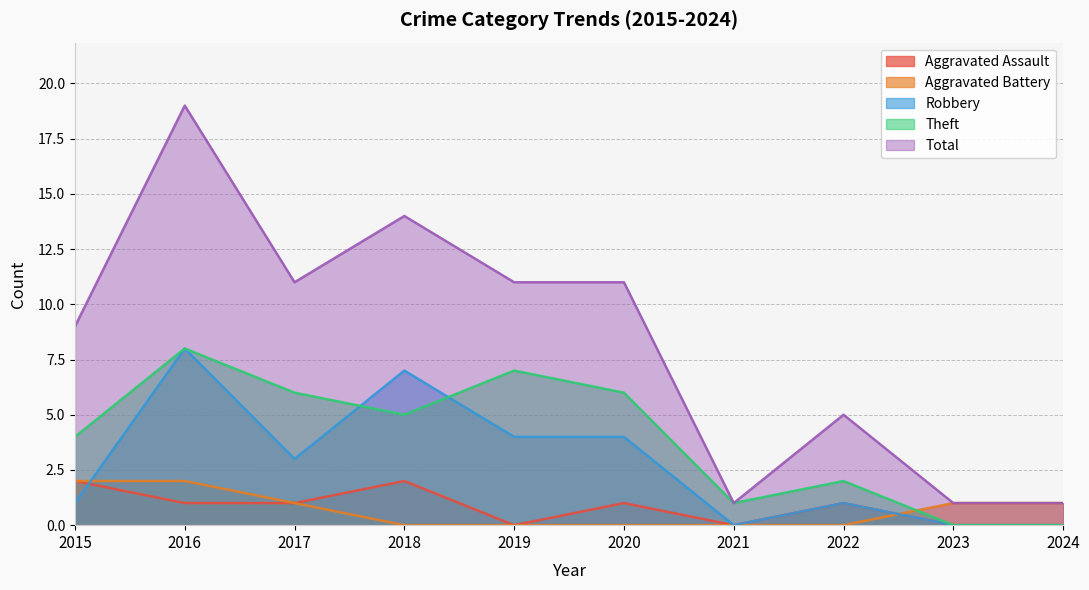

The Total series shows 5 at 2022. True or false?

True